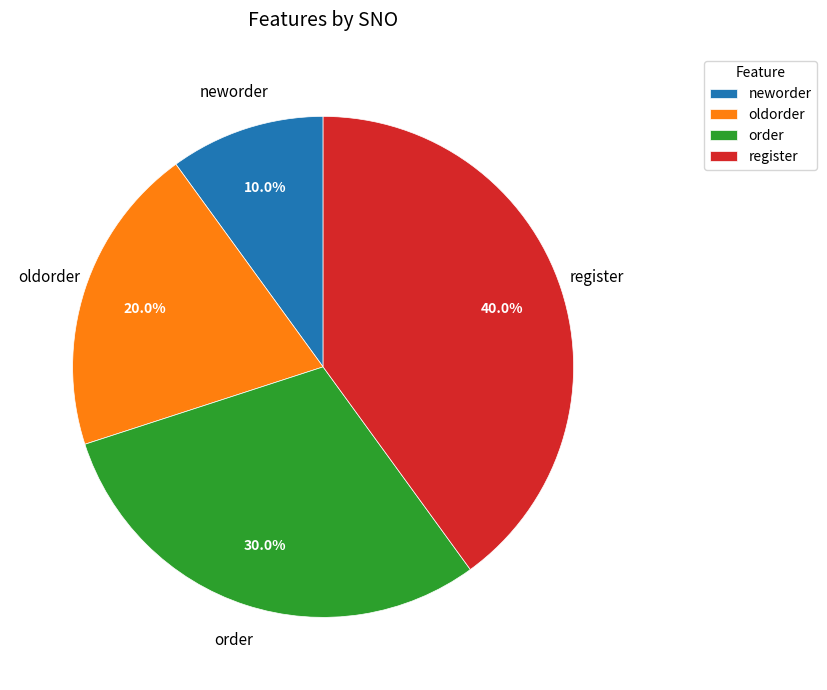

Does register represent more than half of the total?

No